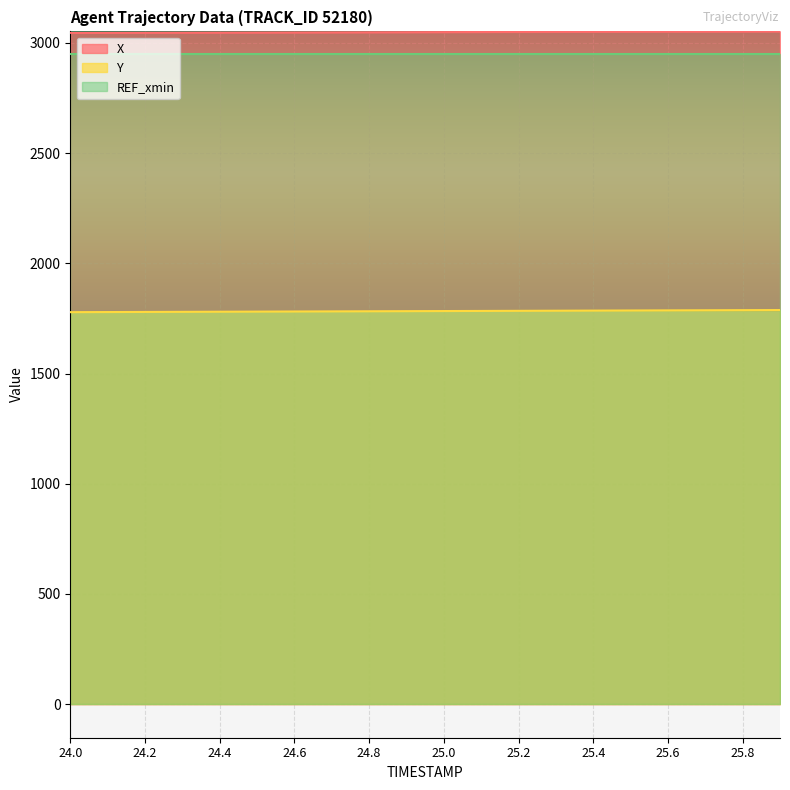

The value of X at 24.8 is 3048.6. True or false?

True